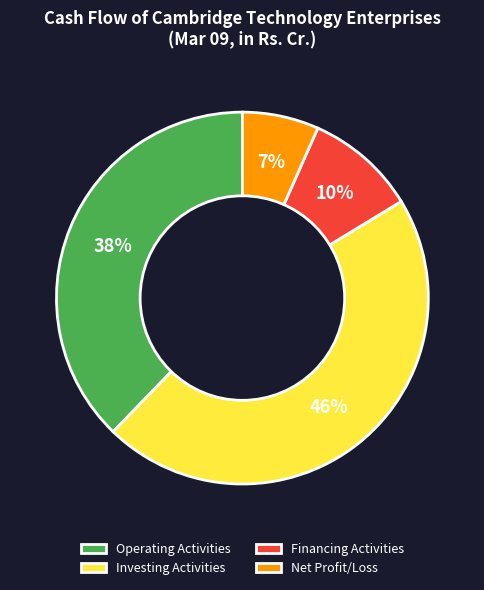

To the nearest percent, what is the difference between the largest and smallest slice percentages?

39%